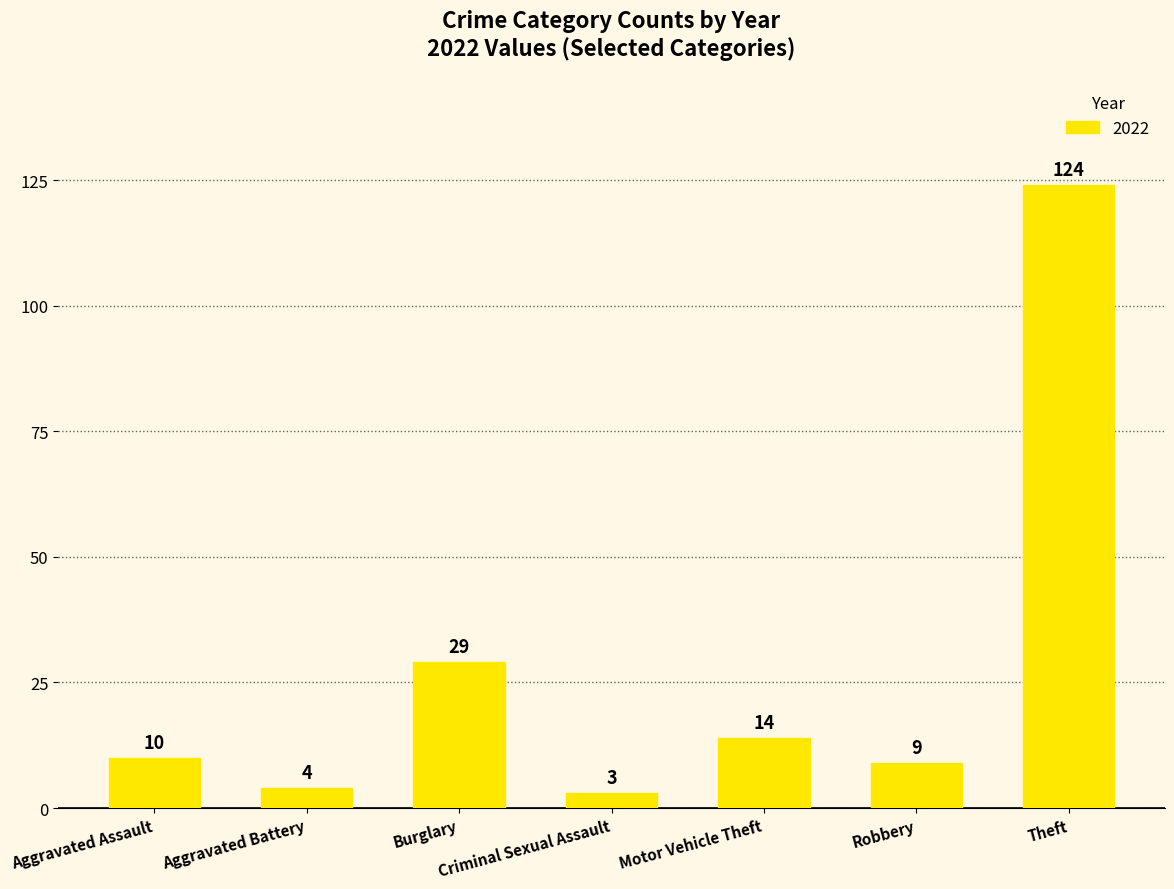

The value at Robbery is 9. True or false?

True